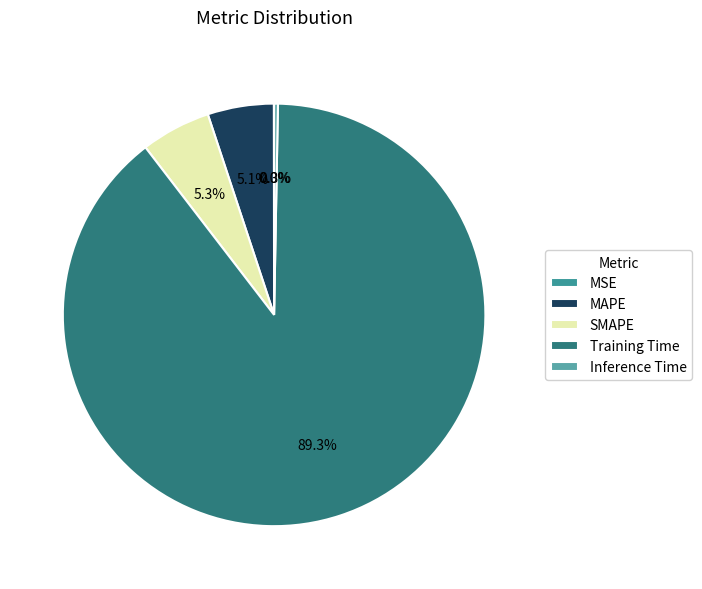

To the nearest percent, what portion does SMAPE represent?

5%